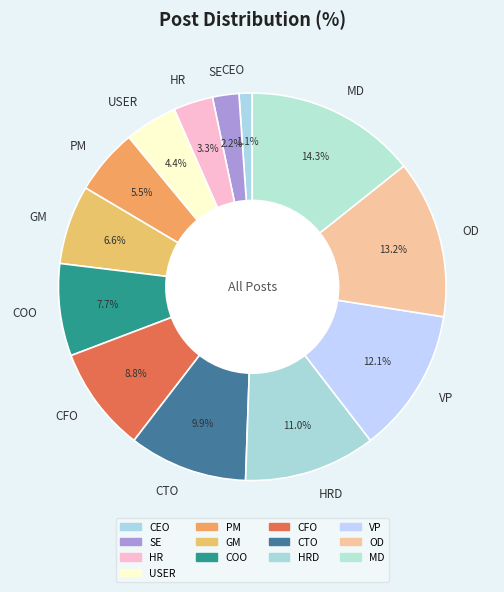

Is it true that GM is 1% of the pie?

False